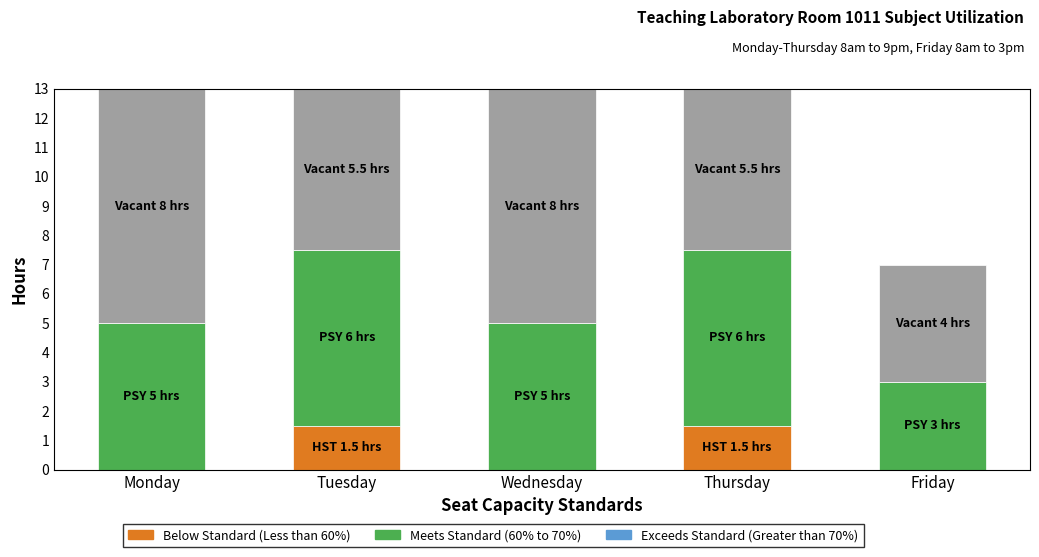

At which category is the sum across all series the highest?

Tuesday